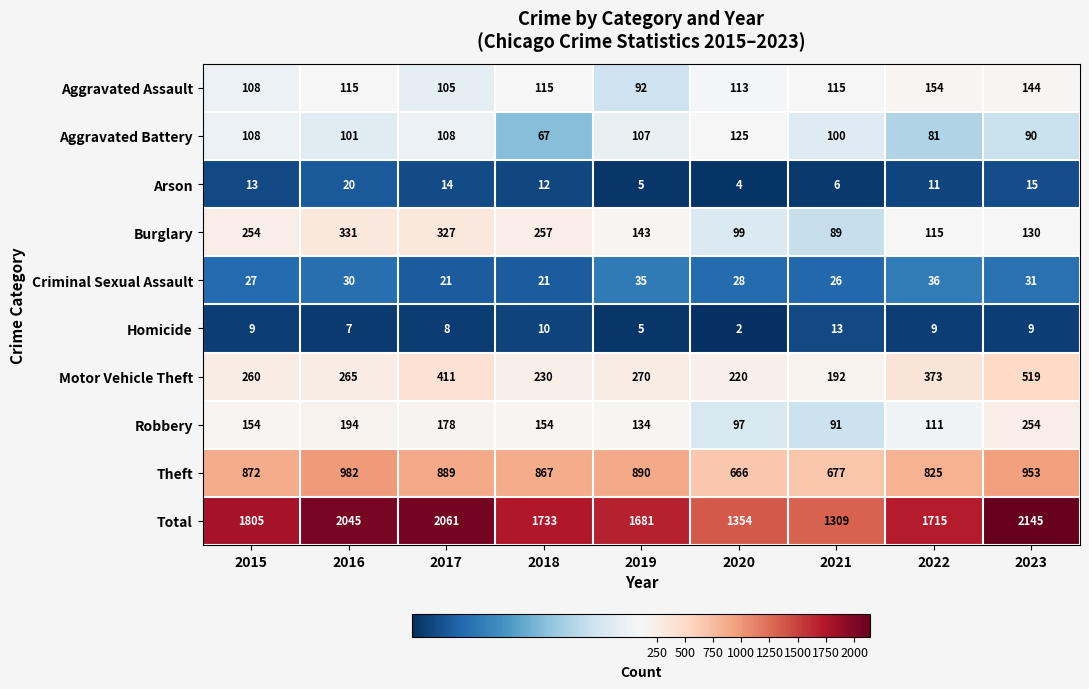

What is the spread (max minus min) of values at 2015?

1796